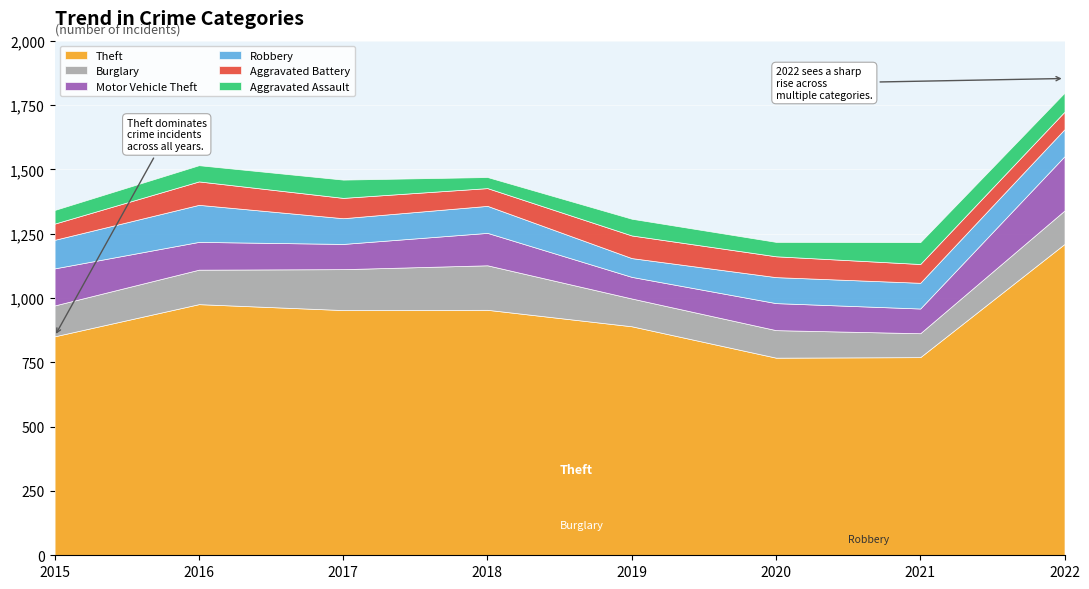

Where does the Burglary series first go above 130?

2016